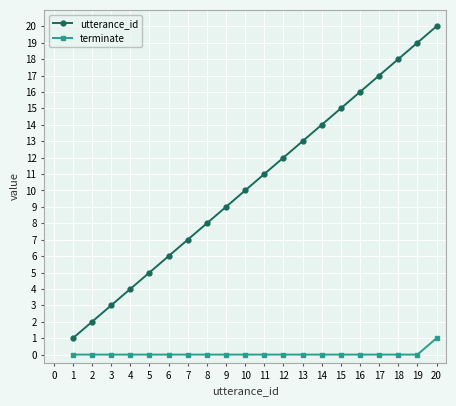

Rank the series at 3 from highest to lowest value.

utterance_id, terminate